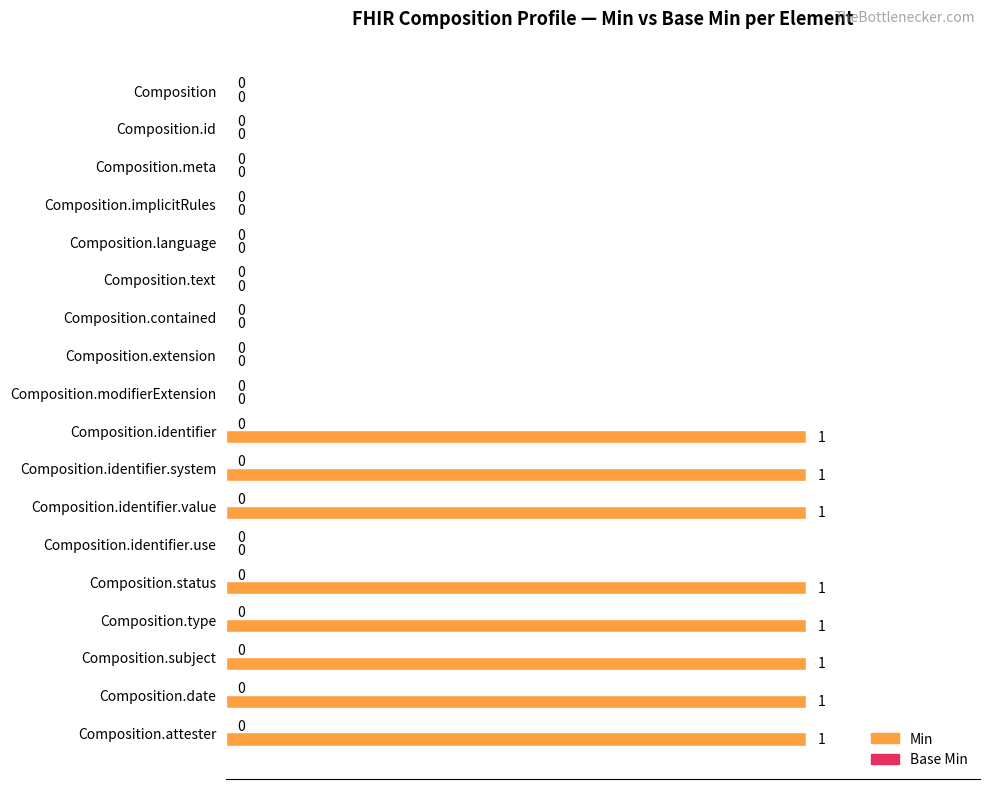

Reading top to bottom, transcribe all the data shown in this chart.

Composition=0	Composition.id=0	Composition.meta=0	Composition.implicitRules=0	Composition.language=0	Composition.text=0	Composition.contained=0	Composition.extension=0	Composition.modifierExtension=0	Composition.identifier=1	Composition.identifier.system=1	Composition.identifier.value=1	Composition.identifier.use=0	Composition.status=1	Composition.type=1	Composition.subject=1	Composition.date=1	Composition.attester=1